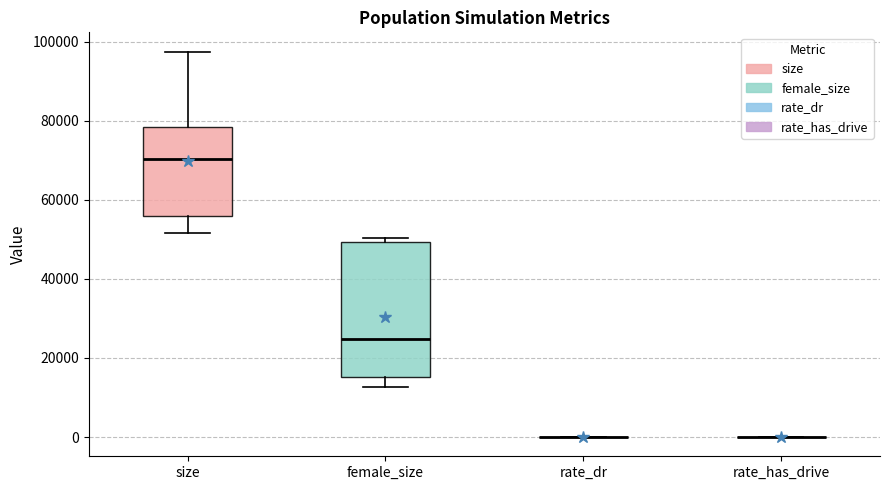

Where does the median line of the box for size sit on the y-axis? The values are not printed on the chart, so give them approximately, as read against the axis.

70000